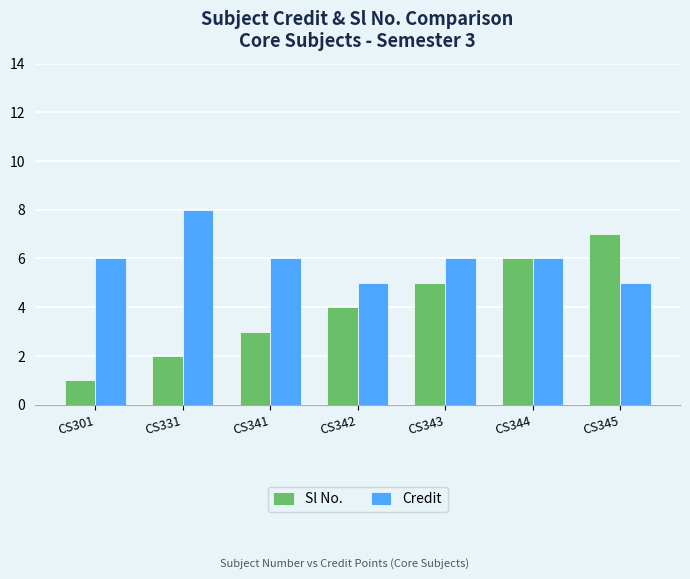

What is the minimum value for Sl No.?

1